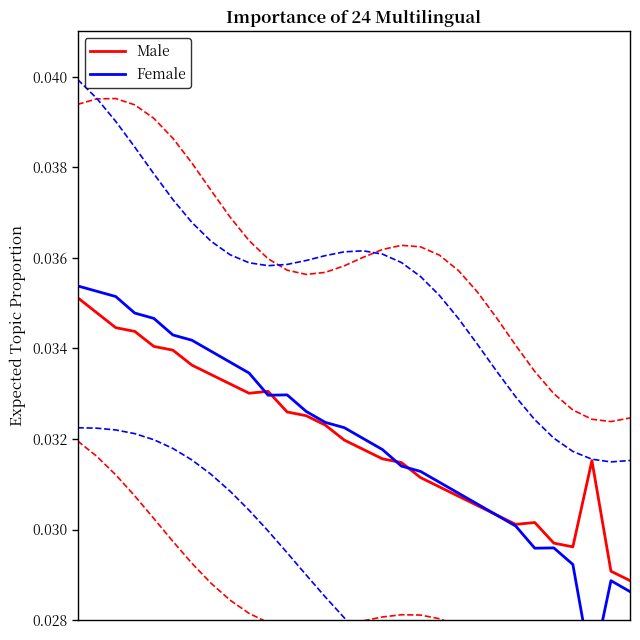

Count the Female values in the range 0 to 1.

30